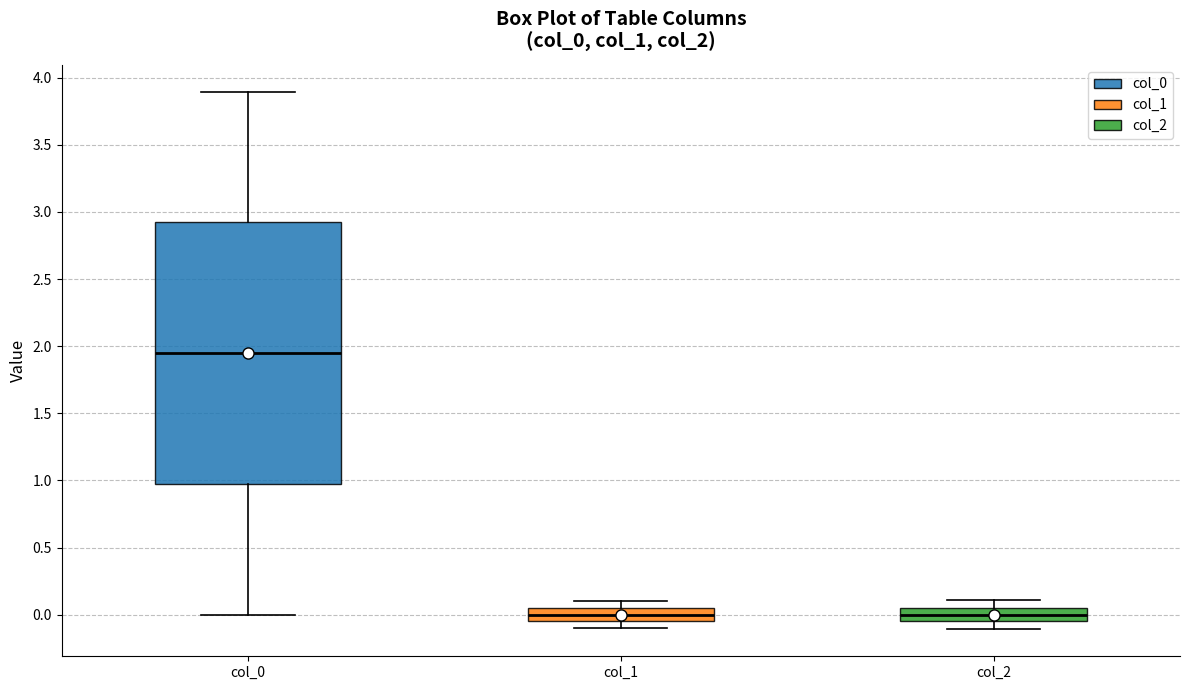

Which box is the tallest, from its lower edge to its upper edge?

col_0